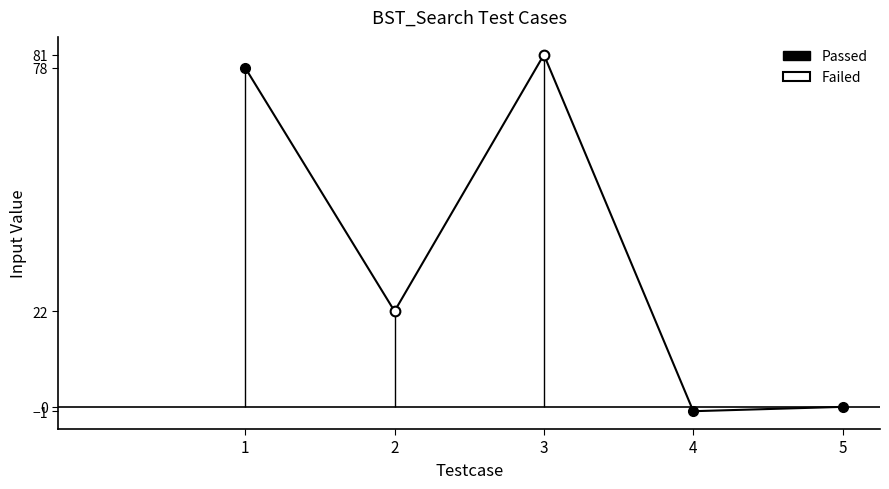

What is the value of the 2nd point from the left?

22